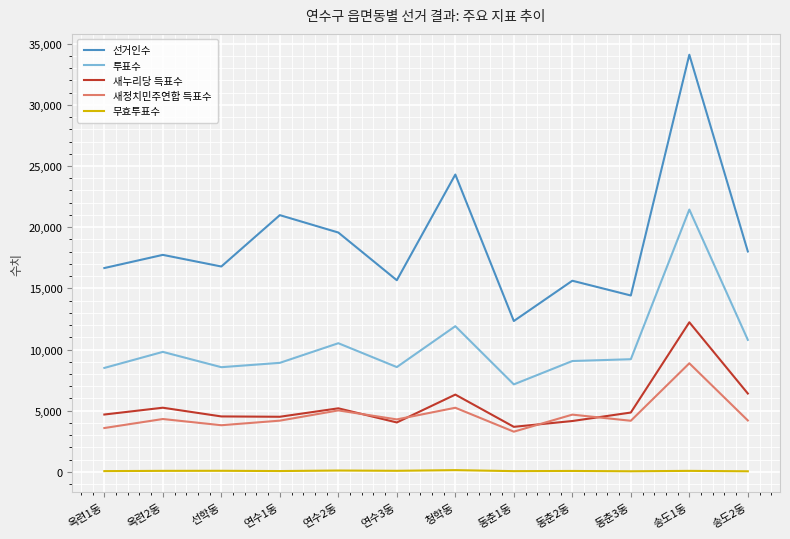

How many values in the 선거인수 series are below 17737?

6